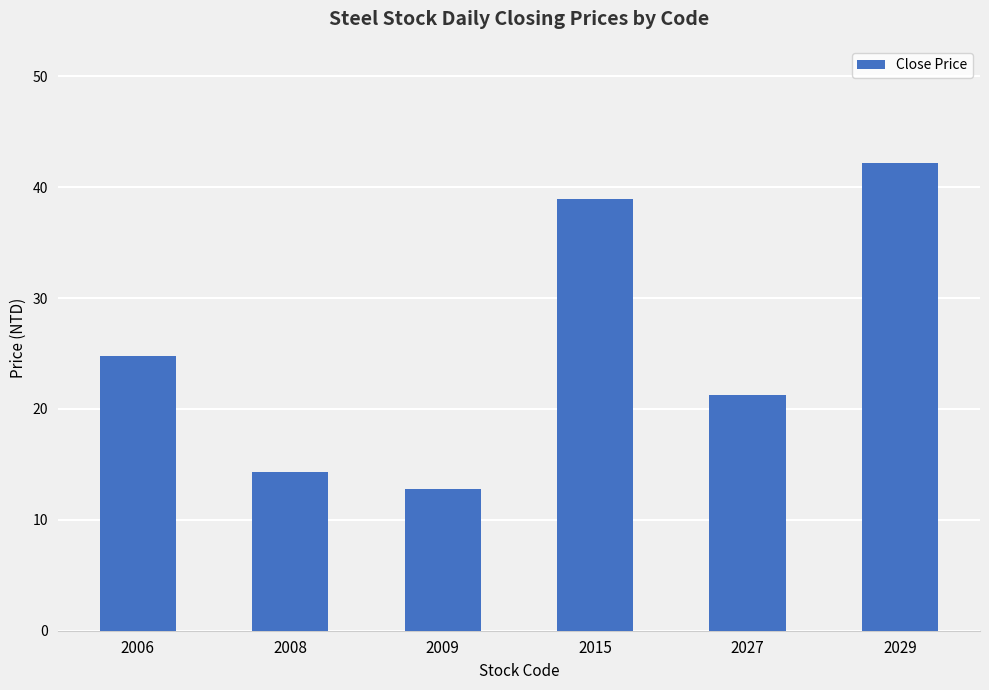

Rank the categories by value from lowest to highest.

2009, 2008, 2027, 2006, 2015, 2029